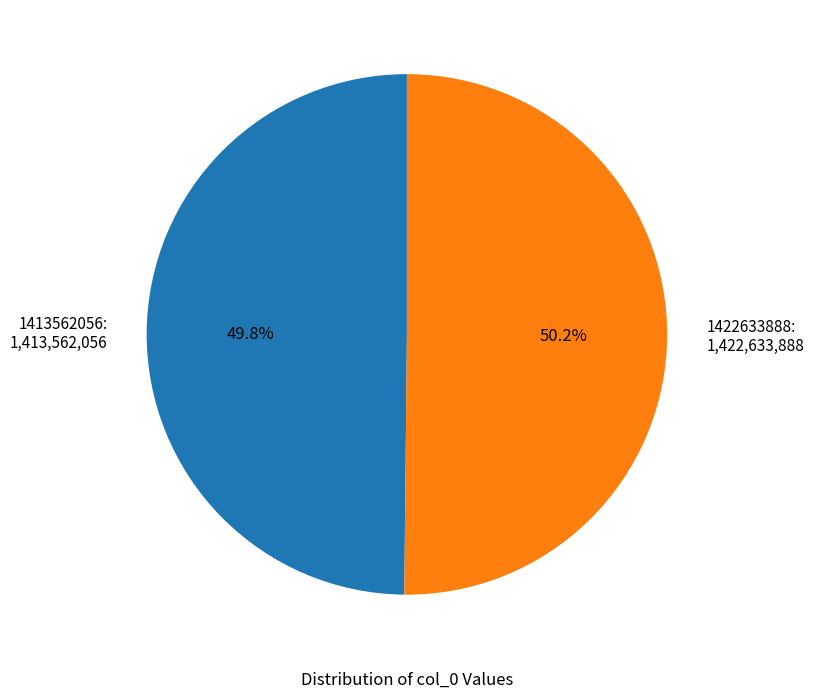

What is the ratio of the value at 1422633888: 1,422,633,888 to the value at 1413562056: 1,413,562,056?

1.0